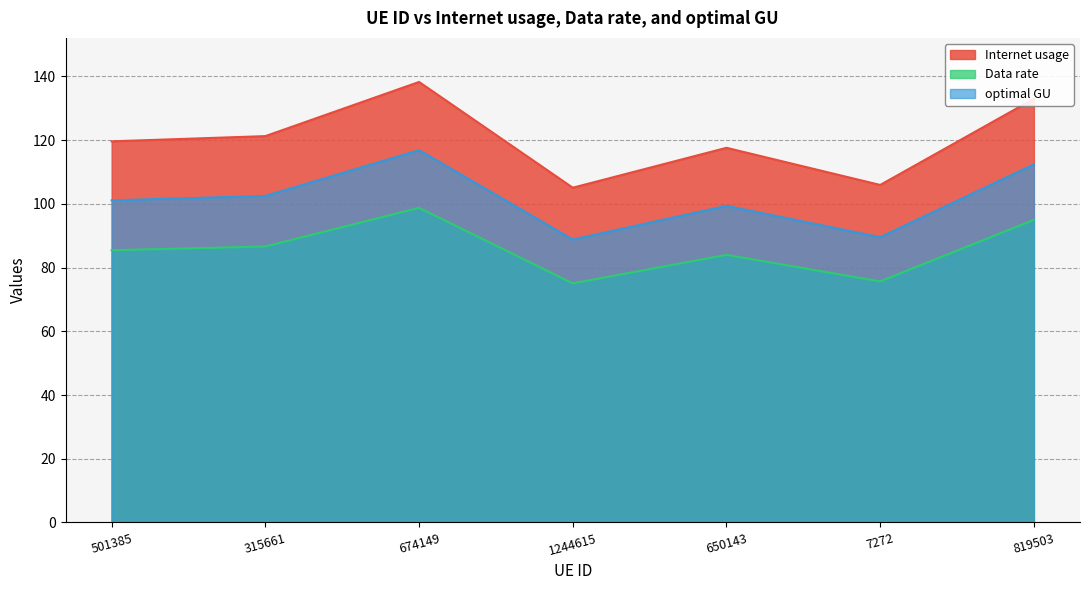

Is it true that Data rate equals 86.6 at 315661?

True